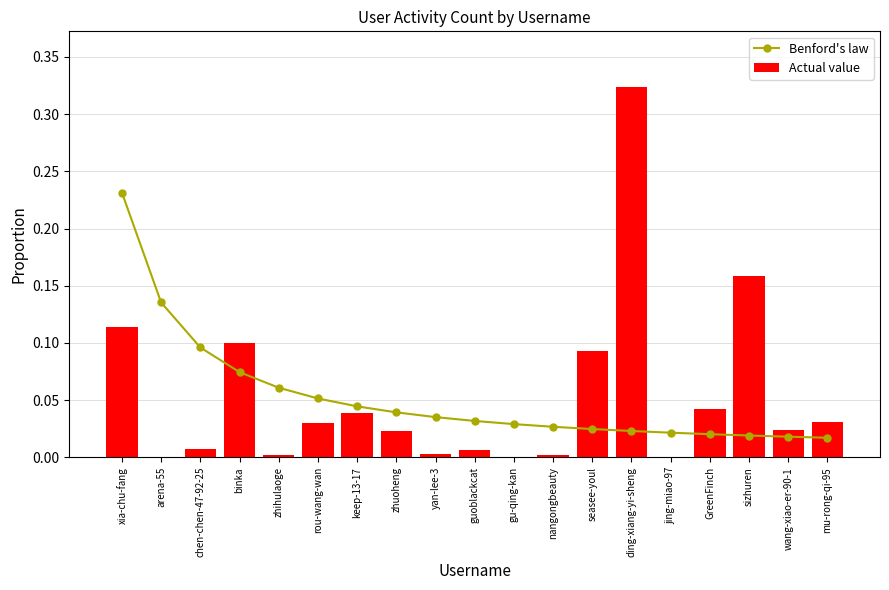

What is the label of the 6th bar from the left?

rou-wang-wan